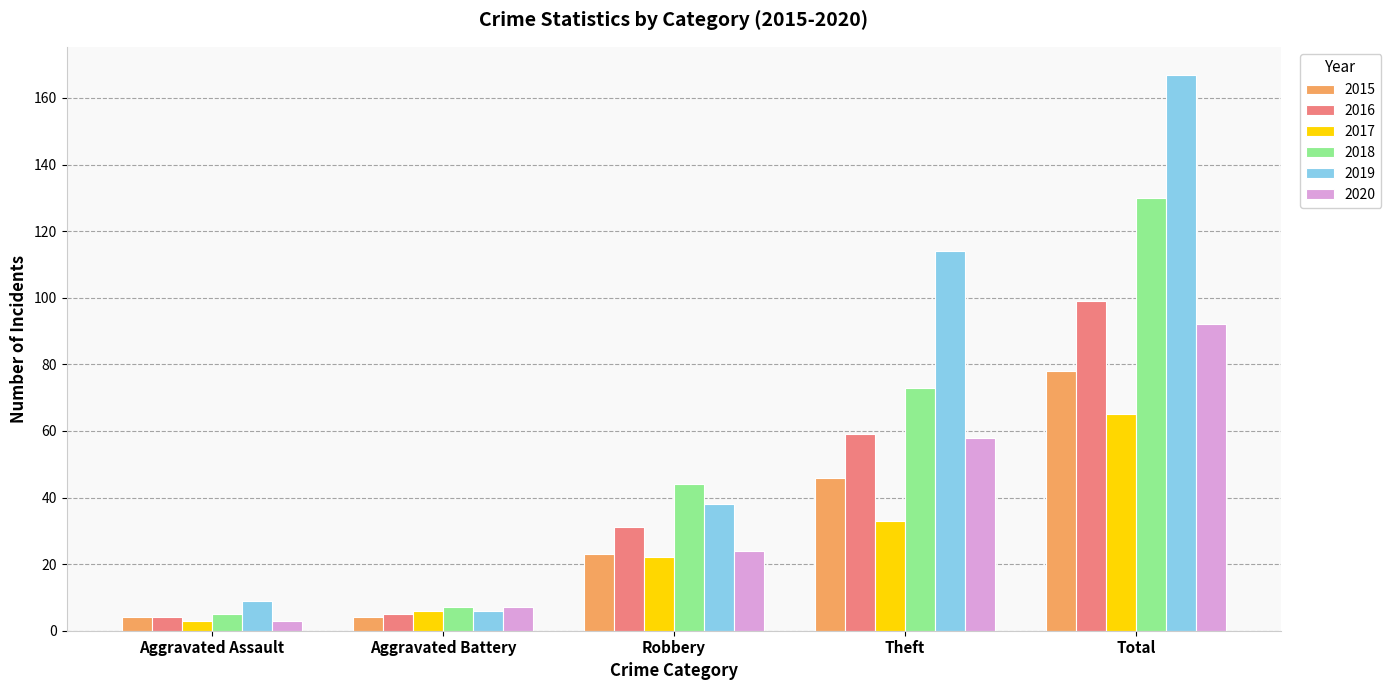

Is it true that 2020 equals 101 at Theft?

False